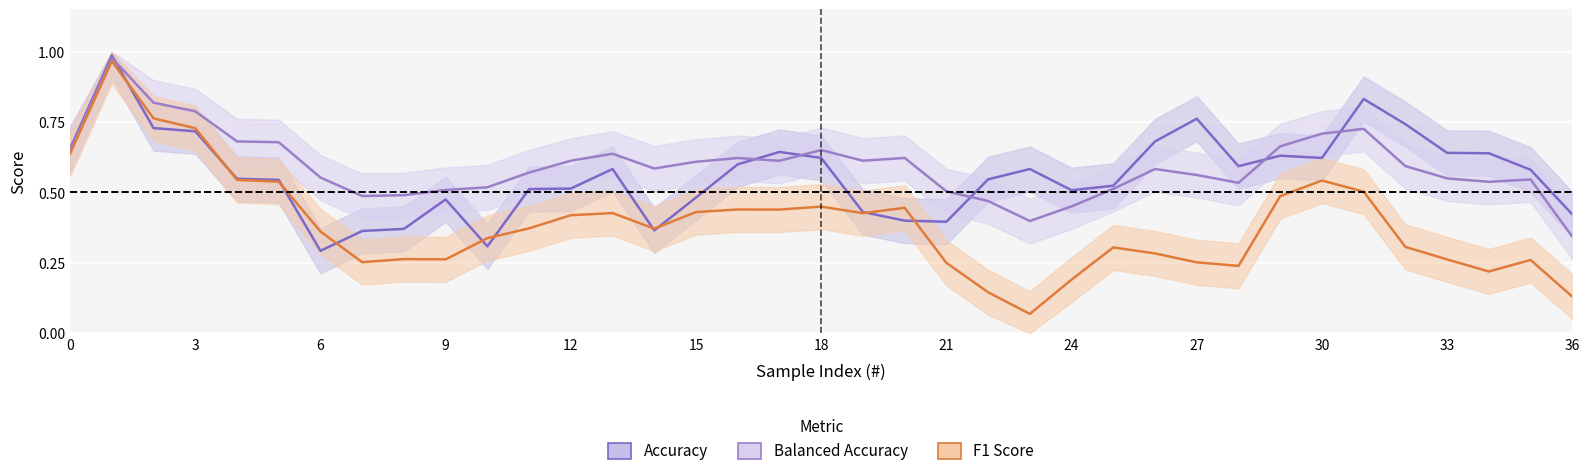

Which series changed the most between 0 and 18?

F1 Score